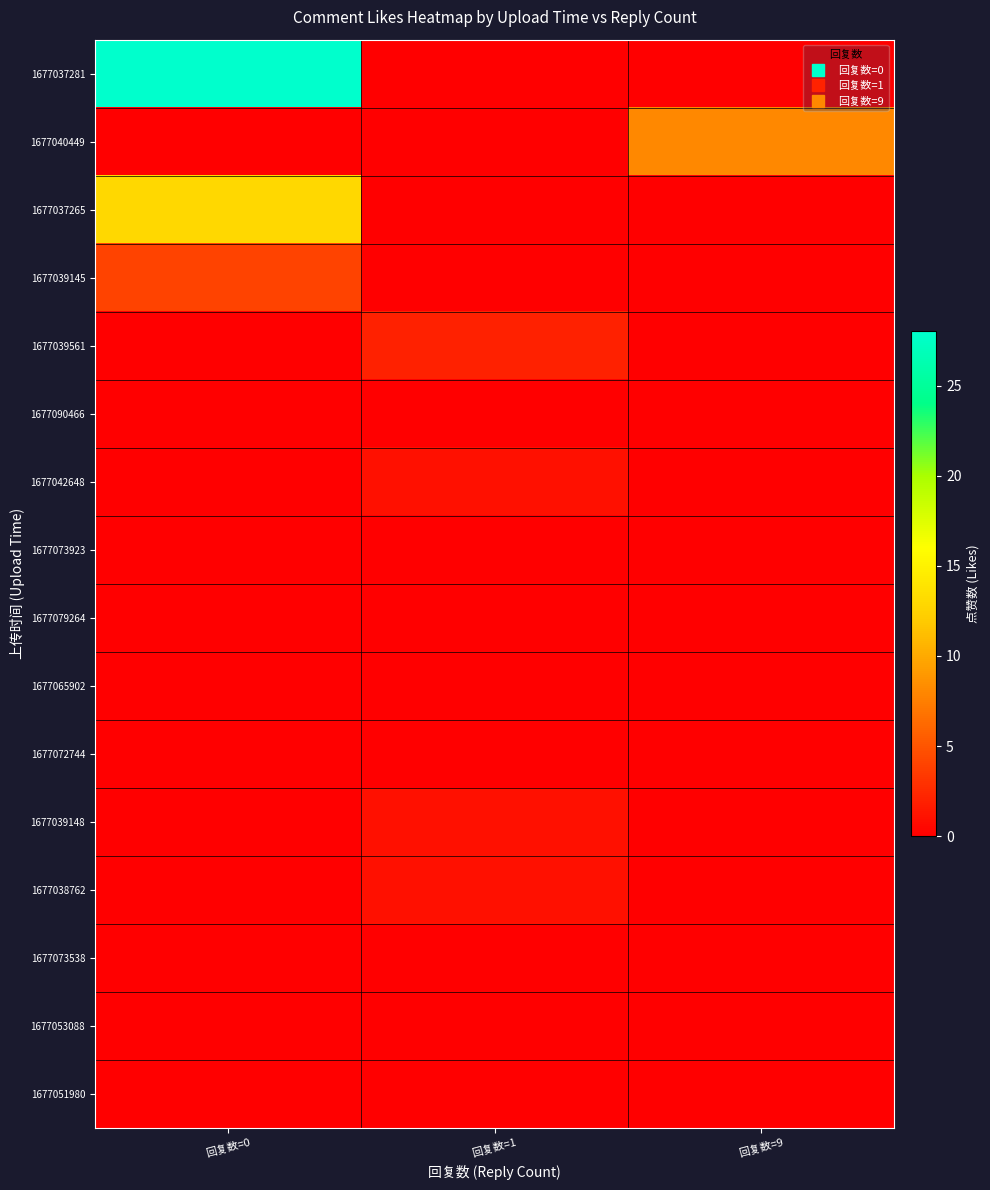

What is the maximum value shown in the chart?

28